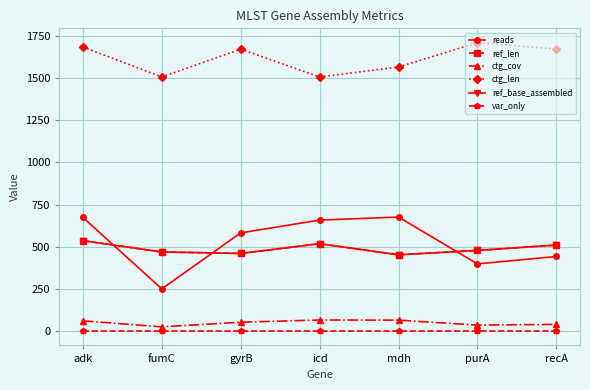

The reads series shows 892.2 at icd. True or false?

False